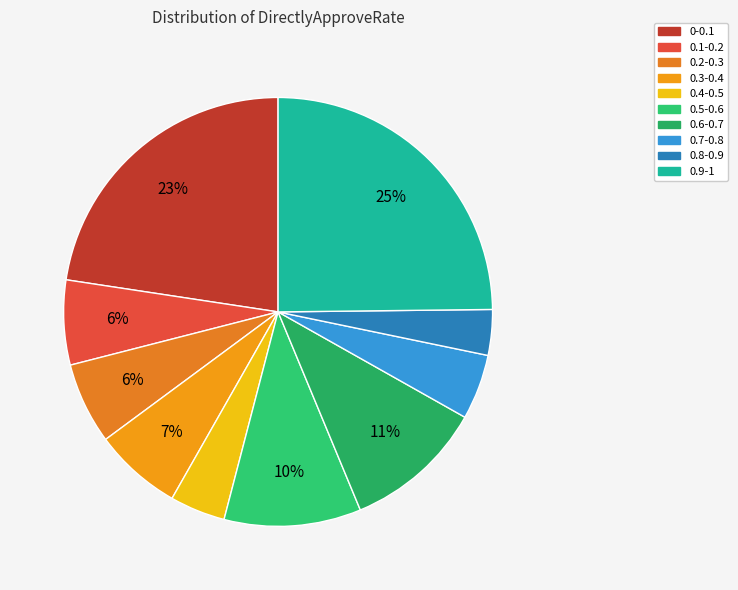

Is there any slice that represents more than half of the pie?

No